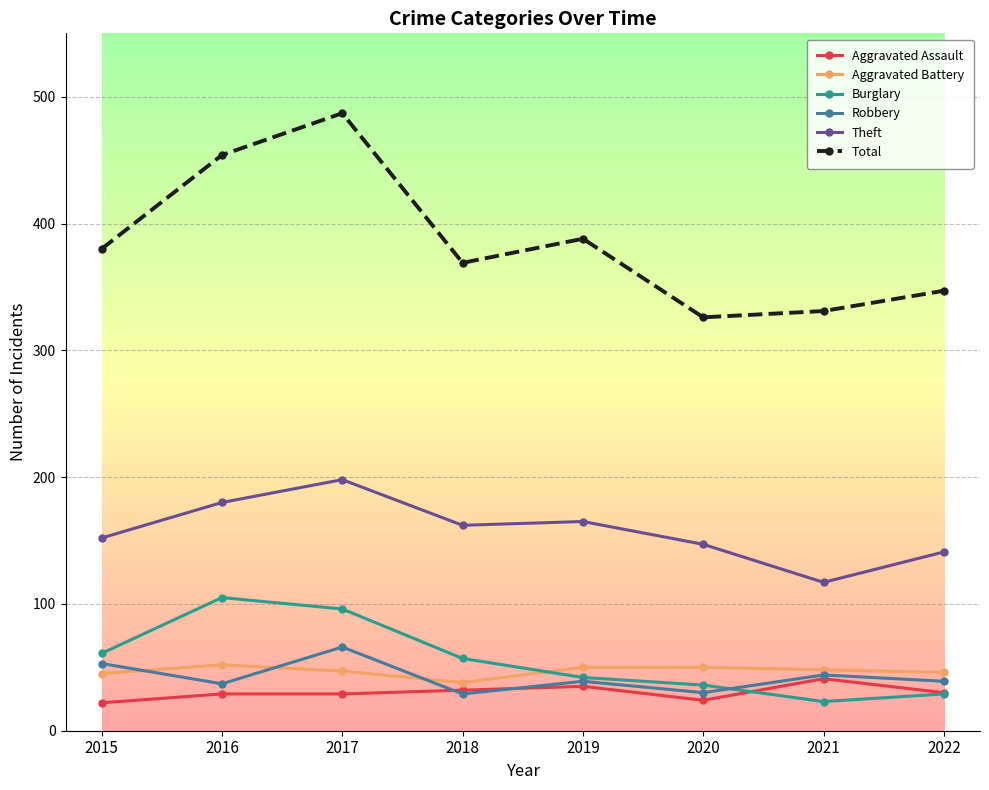

Between 2015 and 2020, which series saw the biggest shift?

Total